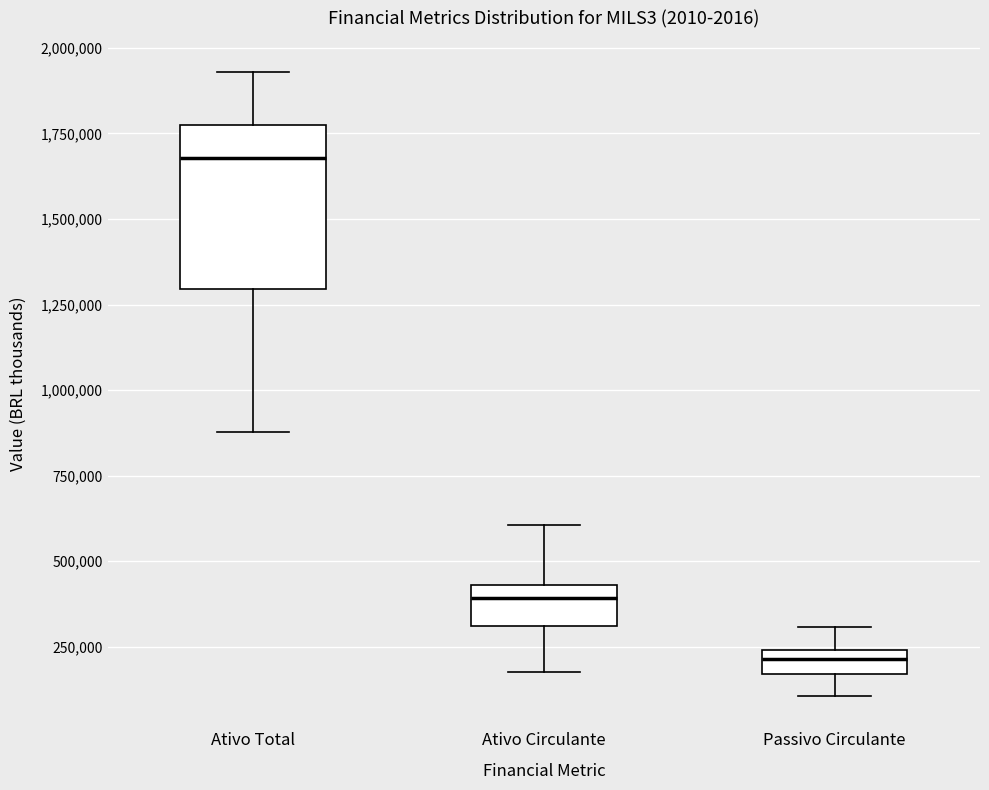

Which box's median line is the highest?

Ativo Total